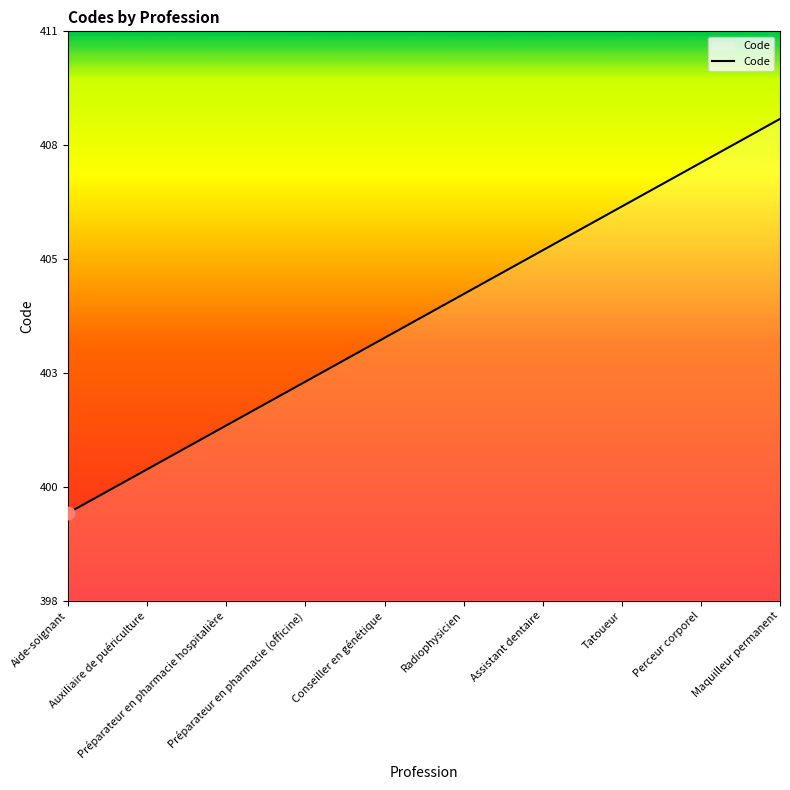

Approximately how many times larger is the value at Conseiller en génétique compared to Aide-soignant?

1.0